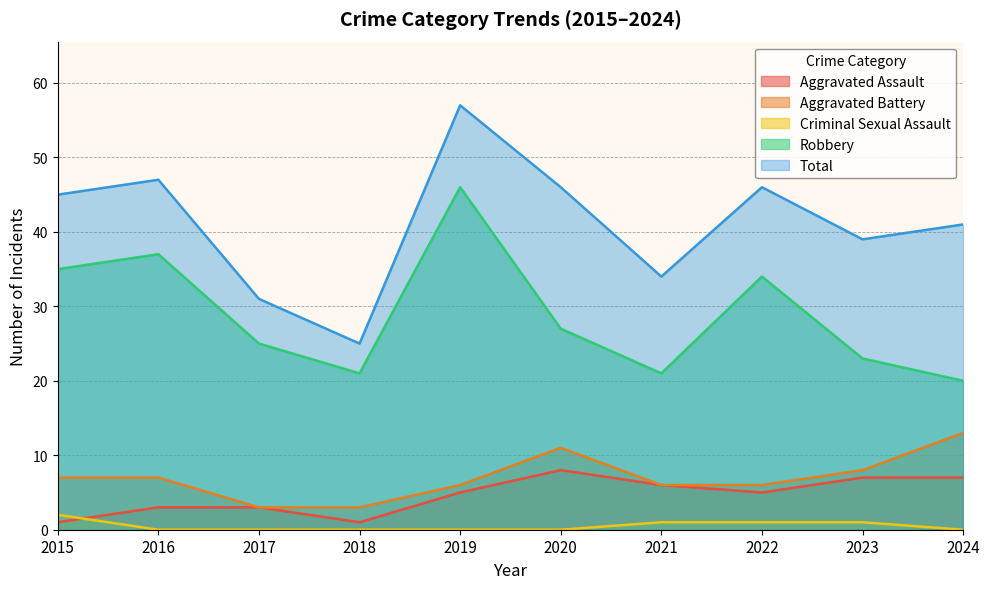

True or false: Robbery has a value of 36 at 2020.

False